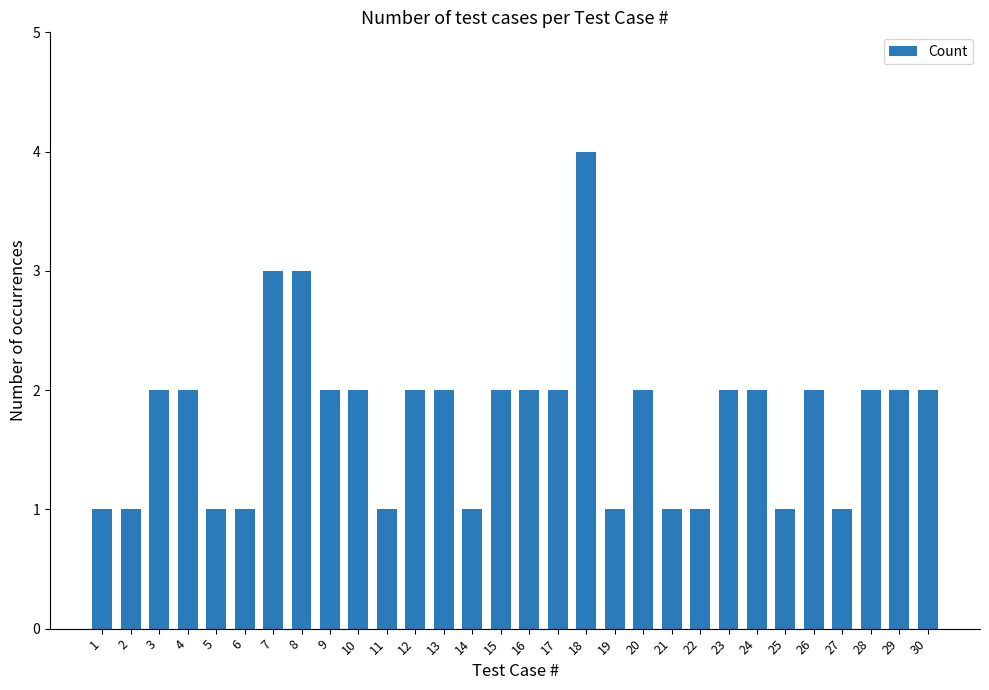

How many data points are less than 2?

11